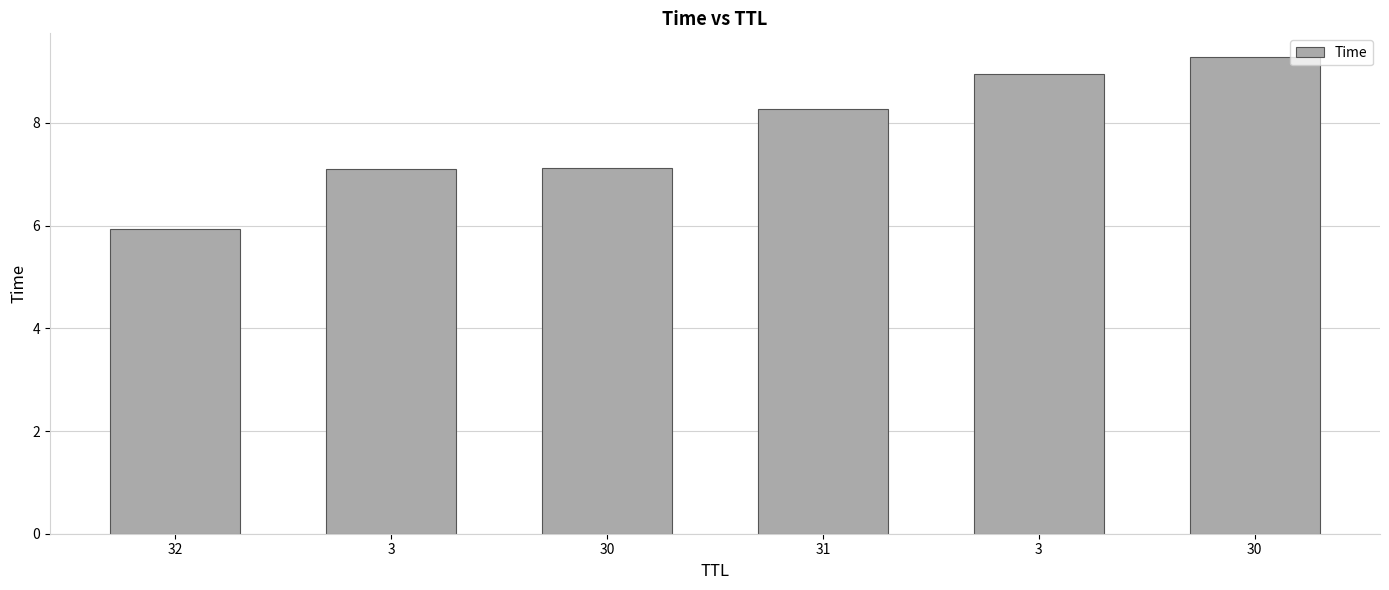

What is the smallest value displayed?

5.9